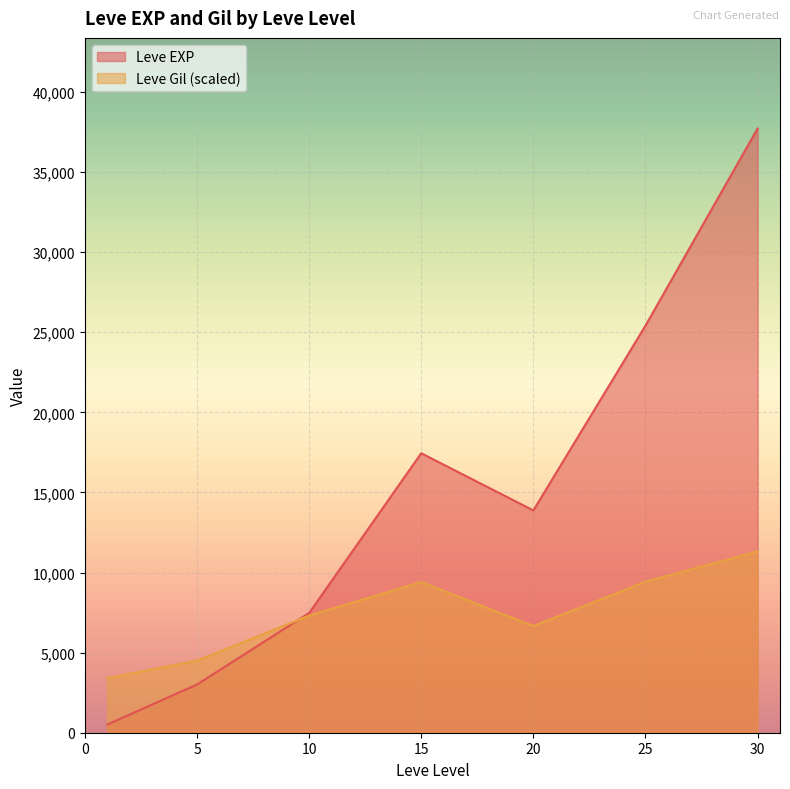

List the series in order of their peak value, lowest first.

Leve Gil (scaled), Leve EXP